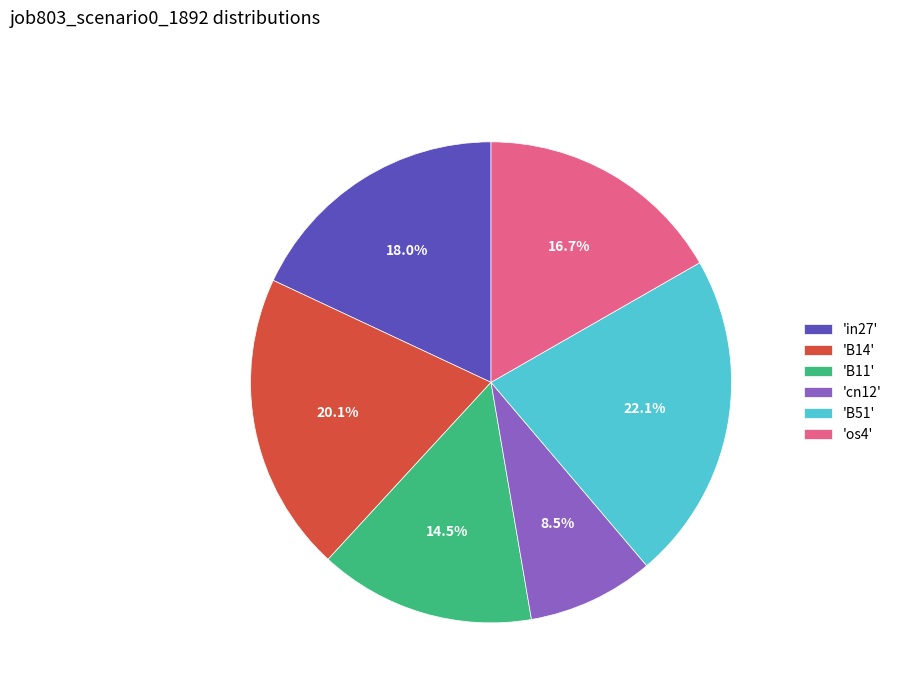

To the nearest percent, what is the average slice percentage?

17%